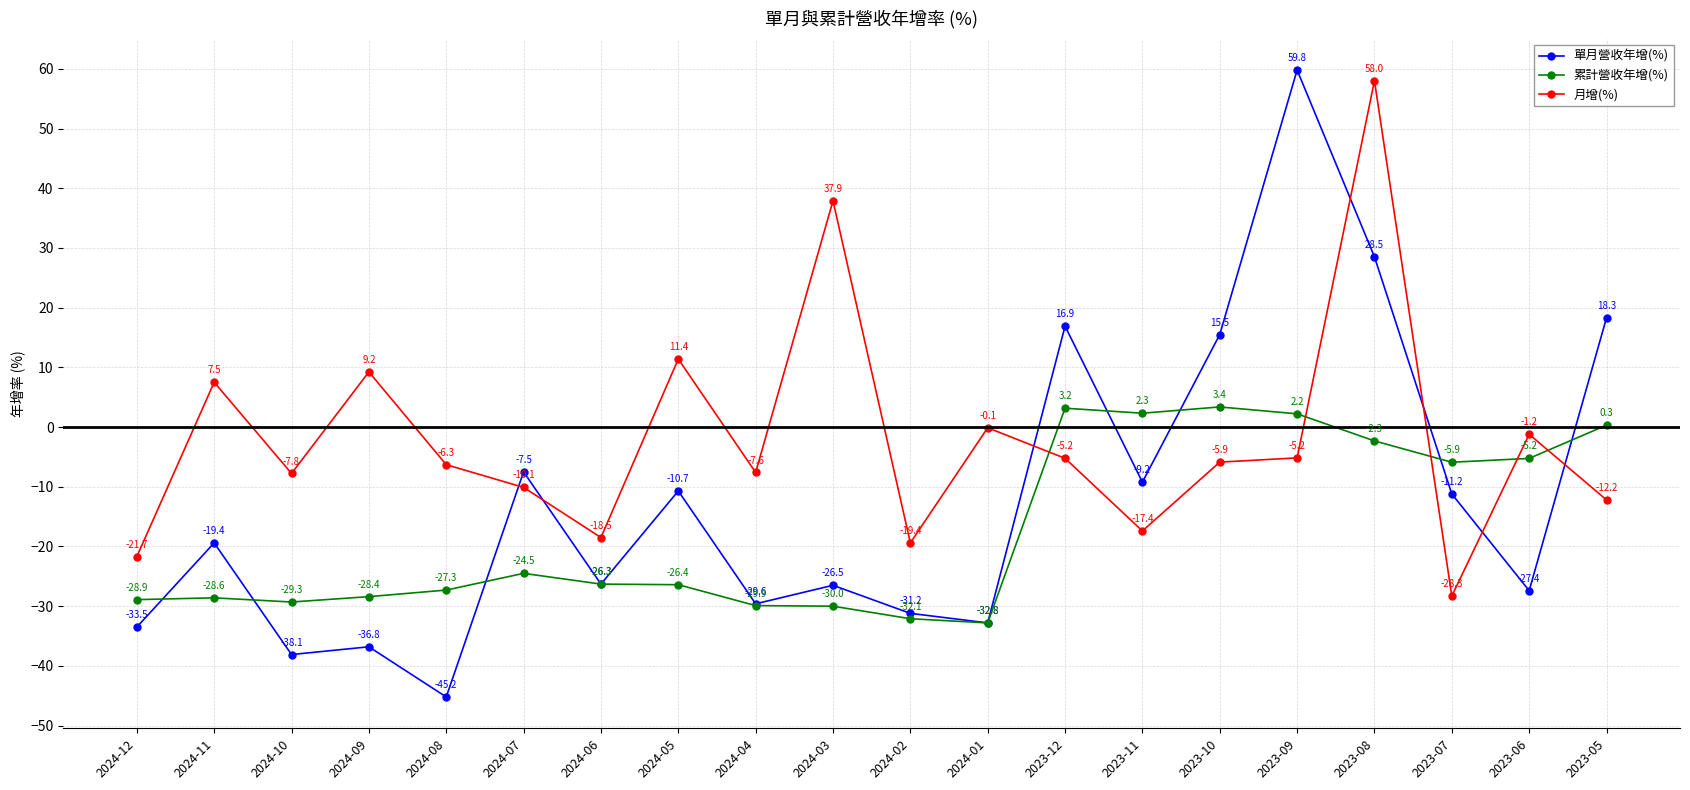

True or false: 累計營收年增(%) and 單月營收年增(%) cross at least once.

True